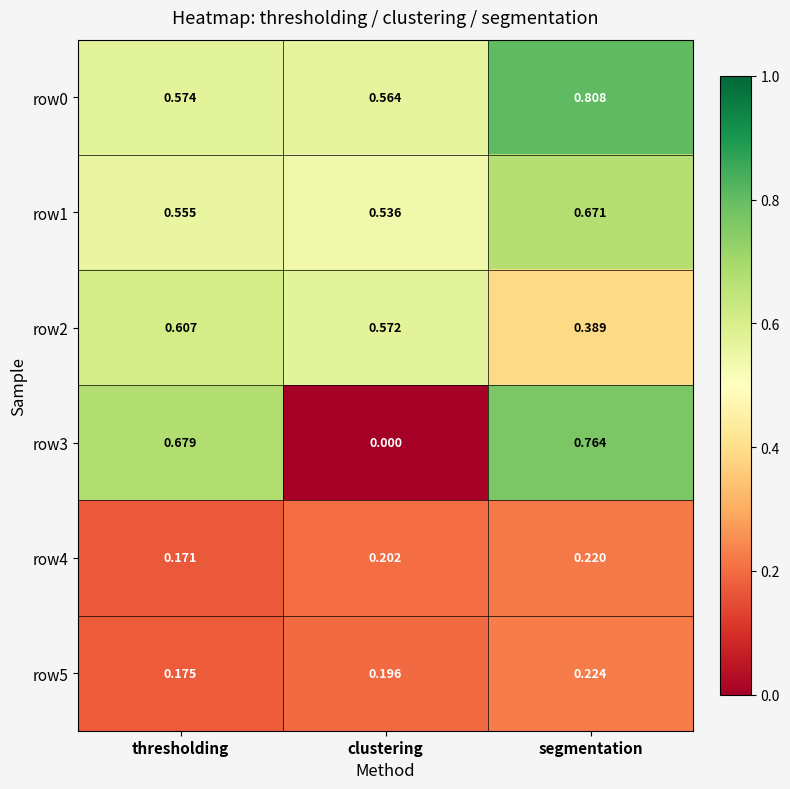

At which category is the sum across all series the highest?

segmentation